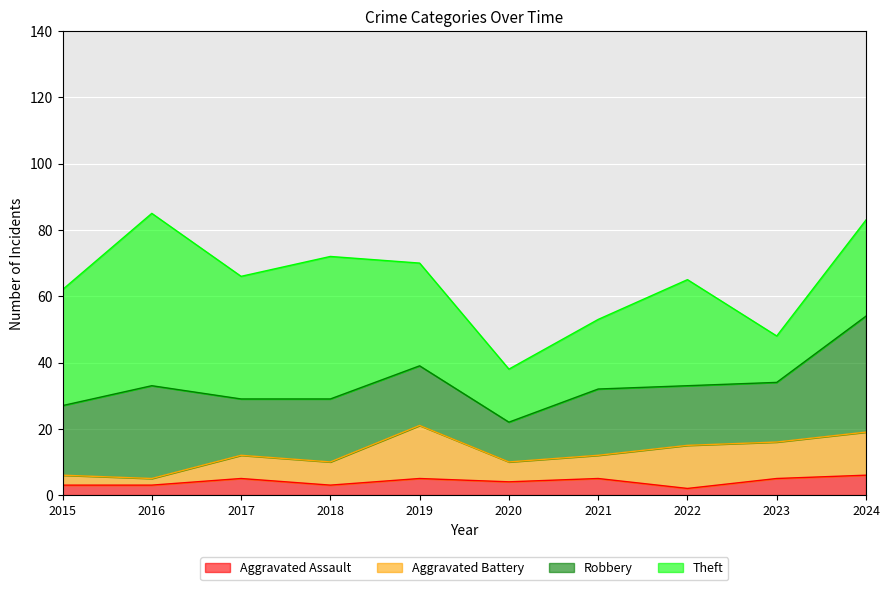

What is the total value across all series at 2019?

70